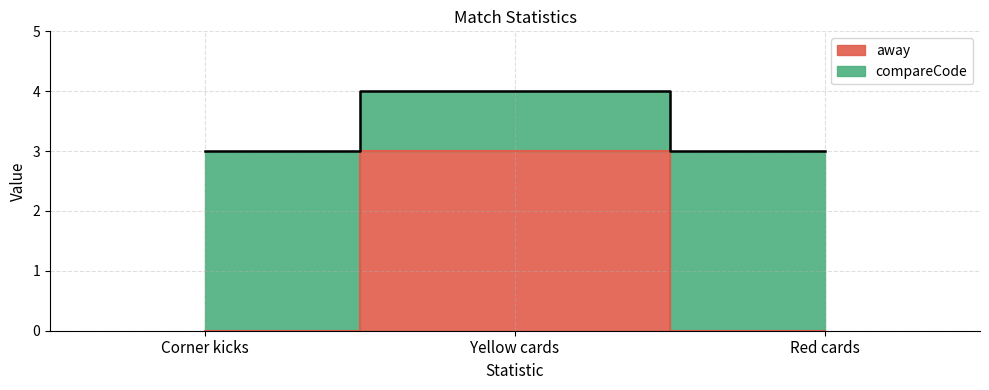

The value of compareCode at Yellow cards is 4. True or false?

True